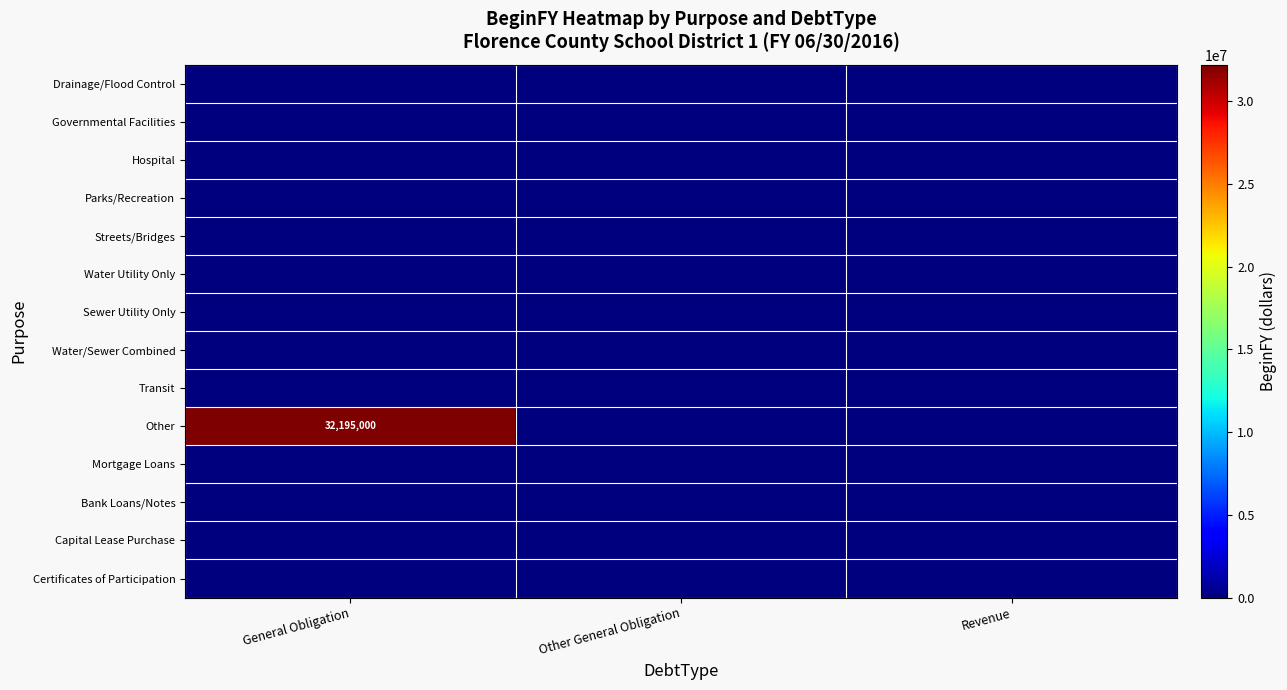

Is the value of Water Utility Only at General Obligation greater than the value of Mortgage Loans at Other General Obligation?

No